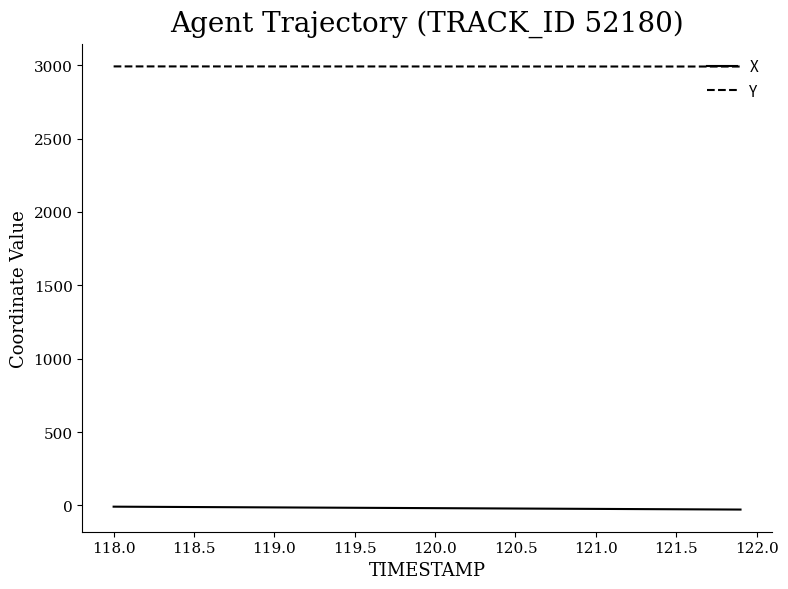

Rank the series by their average value, from highest to lowest.

Y, X